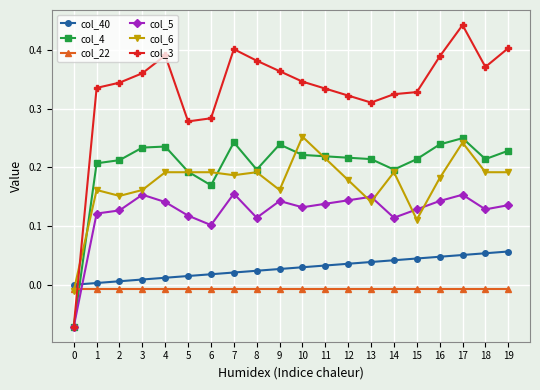

How many data points does each series have?

20